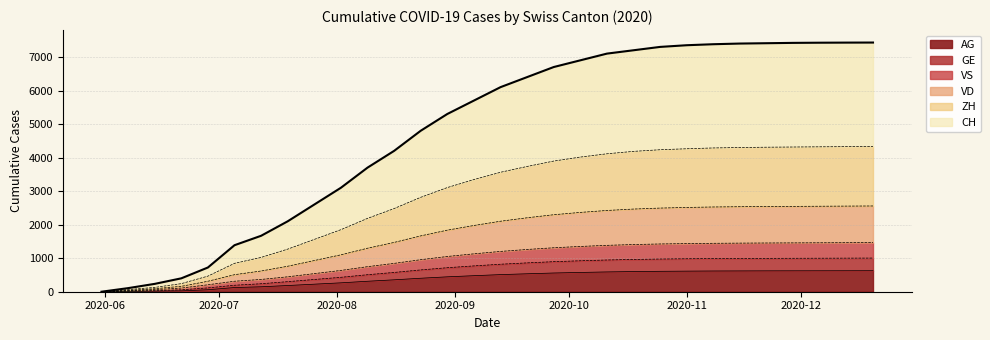

How many lines are shown in the chart?

6